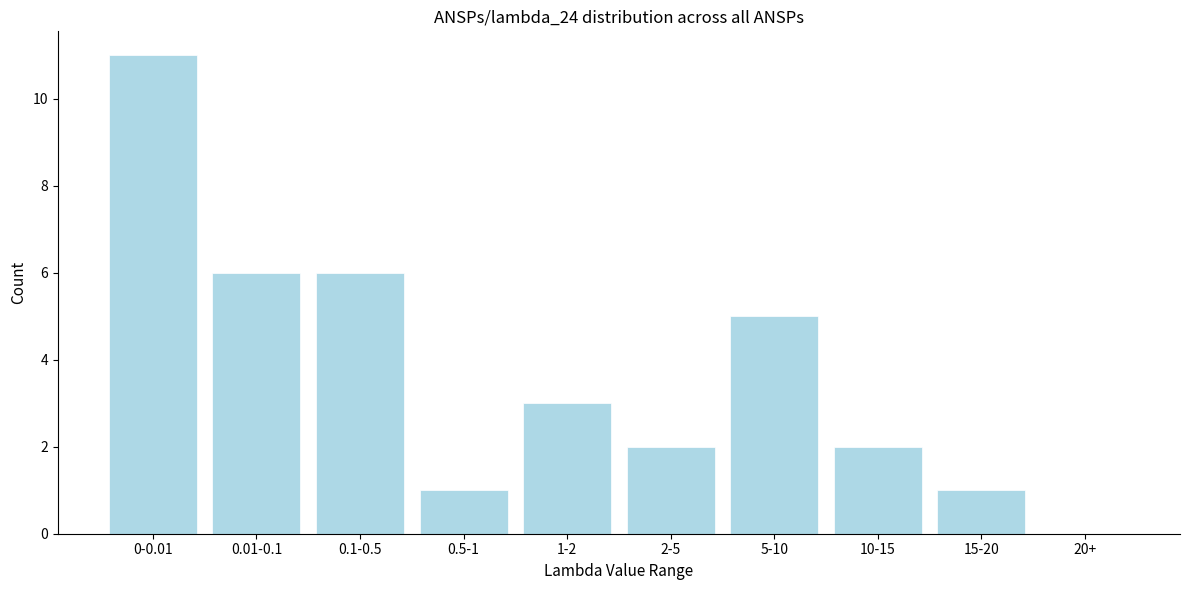

Reading left to right, extract all data points from this chart.

0-0.01=11	0.01-0.1=6	0.1-0.5=6	0.5-1=1	1-2=3	2-5=2	5-10=5	10-15=2	15-20=1	20+=0